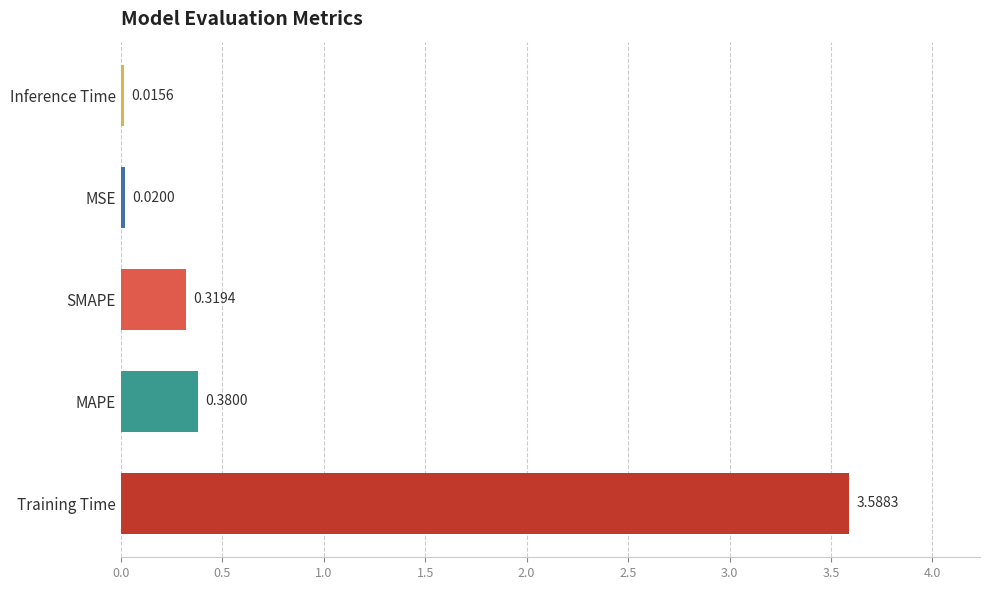

What is the sum of all values?

4.3